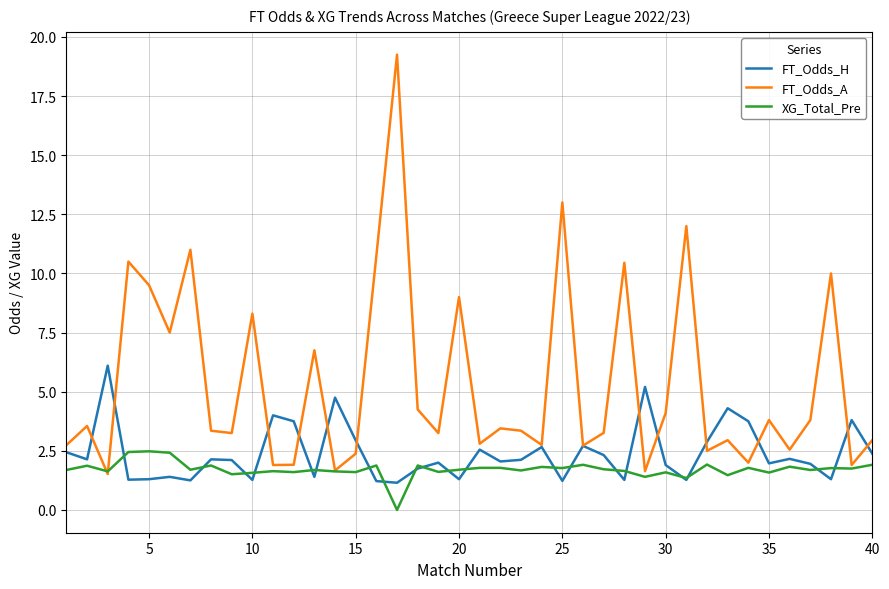

At how many categories does at least one series exceed 16?

1